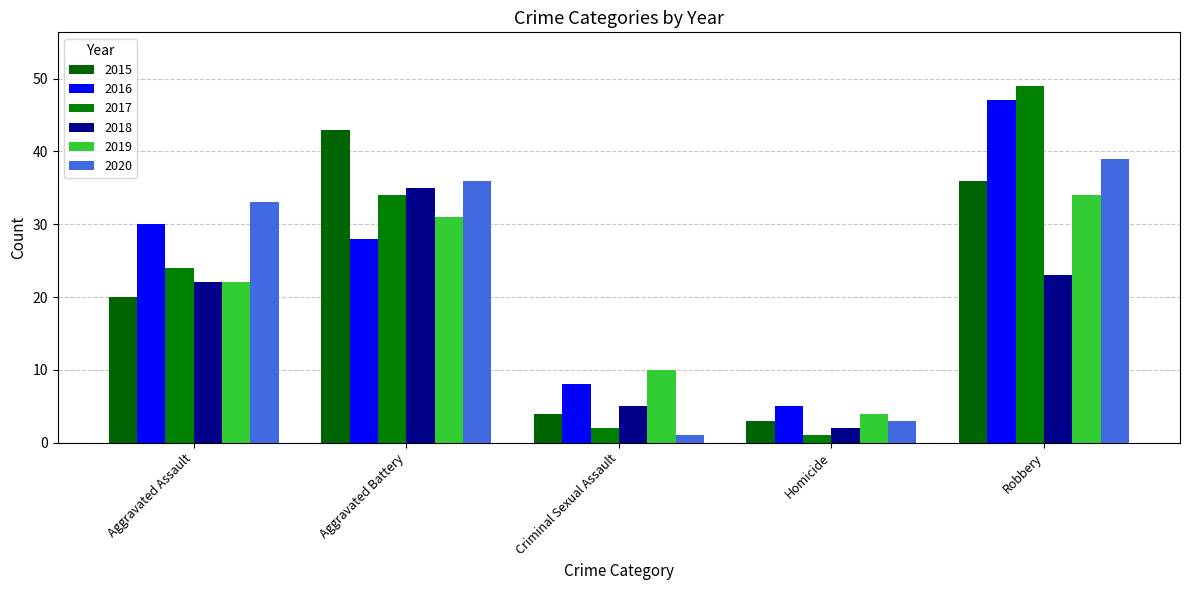

Between Aggravated Battery and Robbery, which is larger?

Aggravated Battery